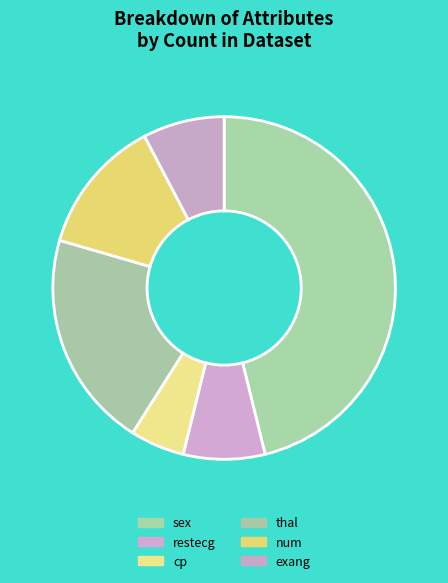

Combined, what portion of the pie is thal and exang?

28.2%